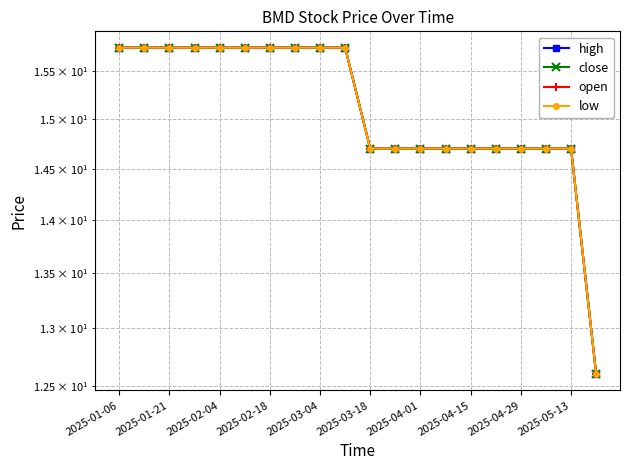

True or false: open has a value of 7.2 at 19.

False